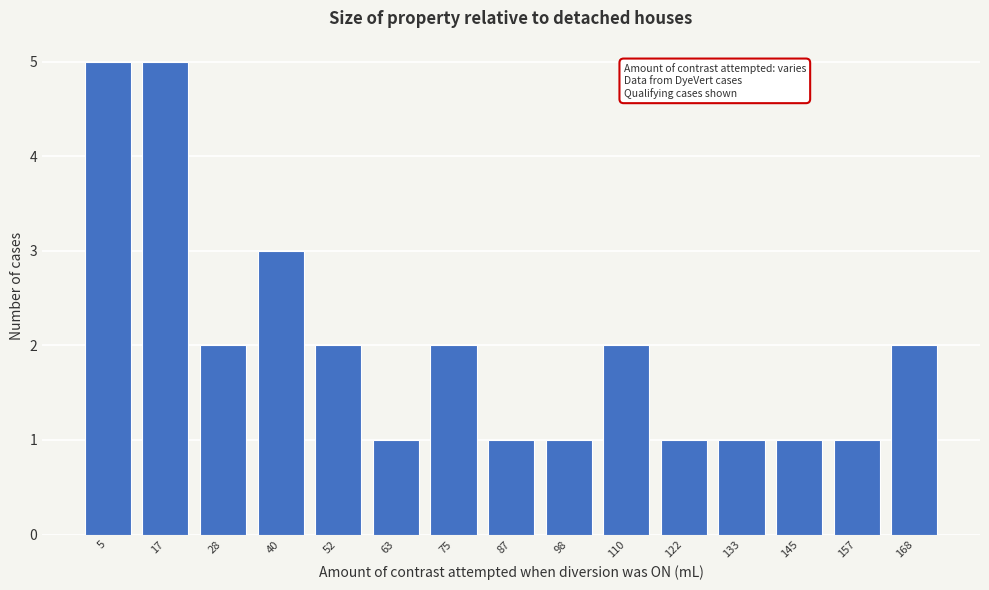

Reading right to left, what are all the values shown in this chart?

168=2	157=1	145=1	133=1	122=1	110=2	98=1	87=1	75=2	63=1	52=2	40=3	28=2	17=5	5=5